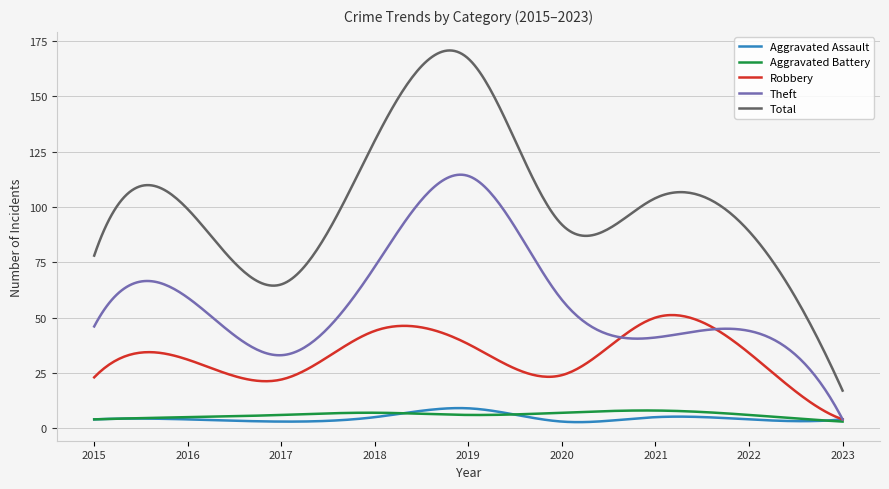

What is the highest value of the Theft series?

114.6